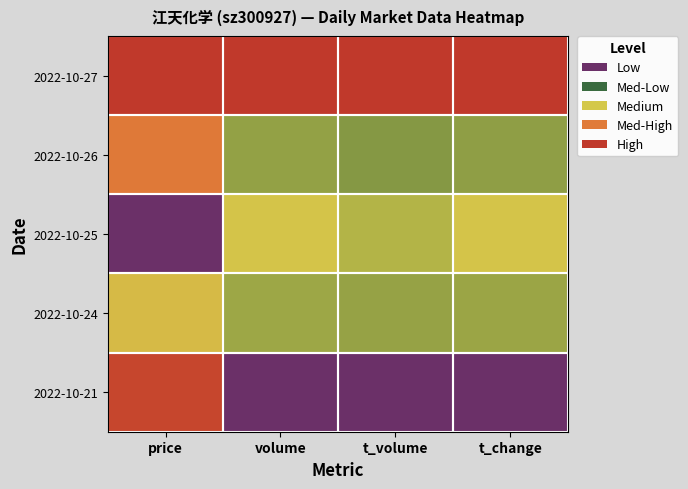

Which has a higher value, t_change or volume?

t_change